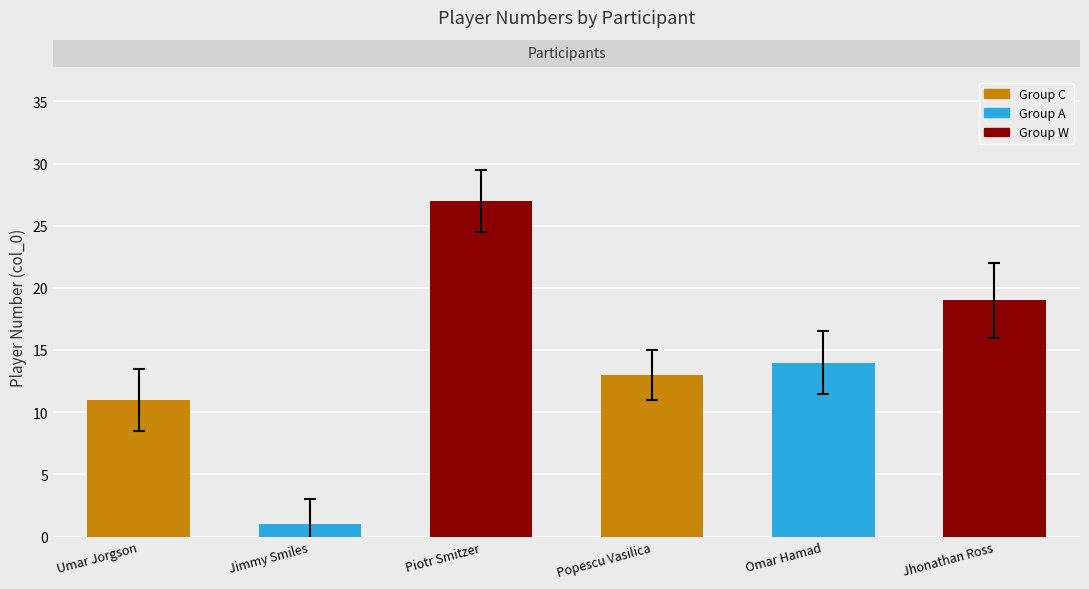

List the labels in order of value, largest first.

Piotr Smitzer, Jhonathan Ross, Omar Hamad, Popescu Vasilica, Umar Jorgson, Jimmy Smiles